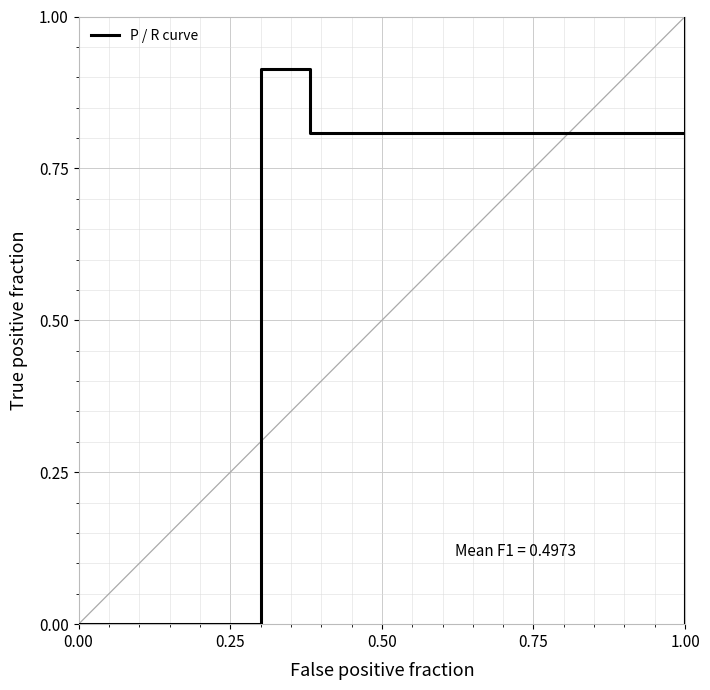

Reading left to right, transcribe all the data shown in this chart.

0.0	0.9	0.8	0.0	1.0